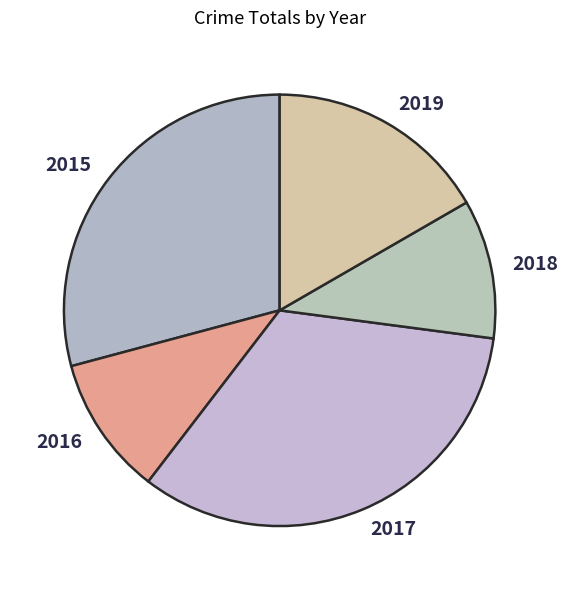

Is there a majority slice in this chart?

No